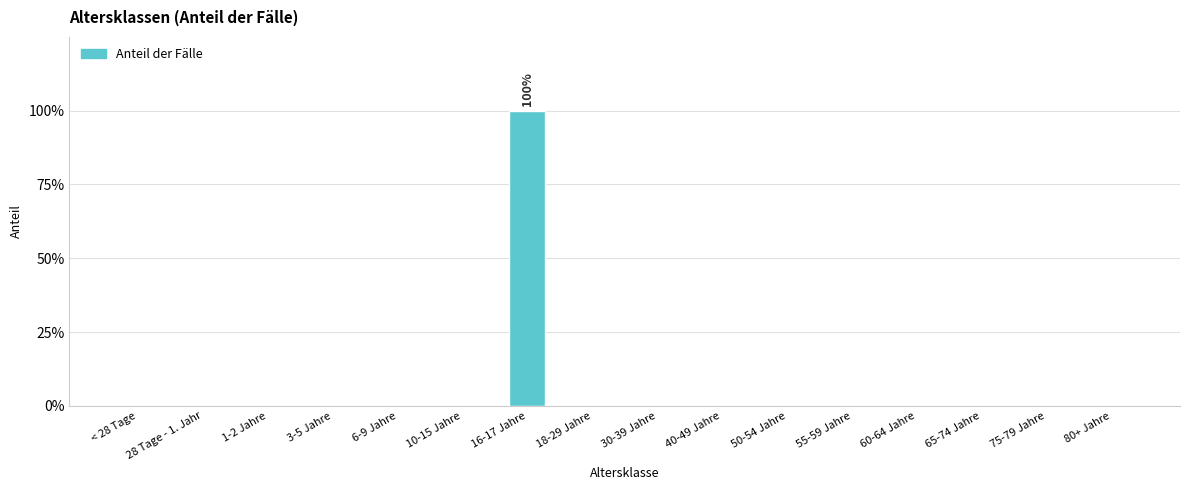

What is the label of the 1st bar from the left?

< 28 Tage